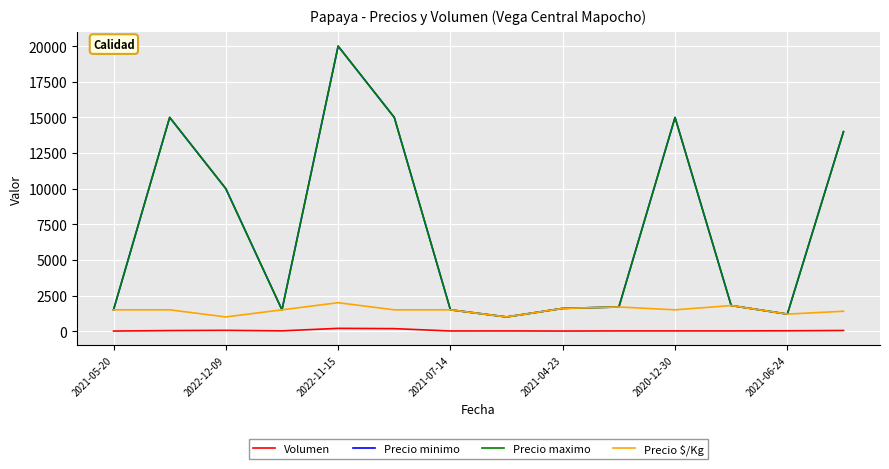

Does the chart have visible grid lines?

Yes